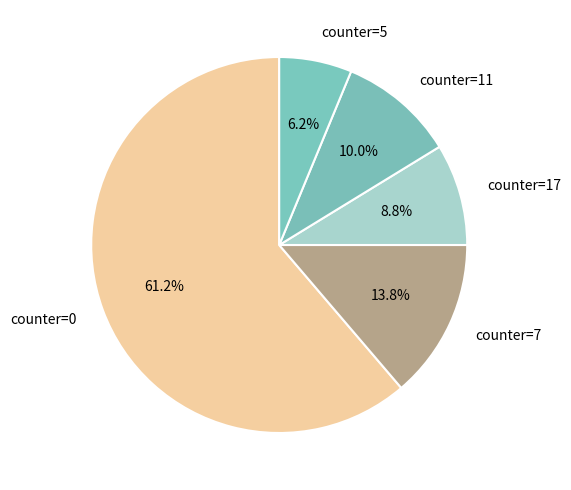

What is the largest slice in the pie chart?

counter=0